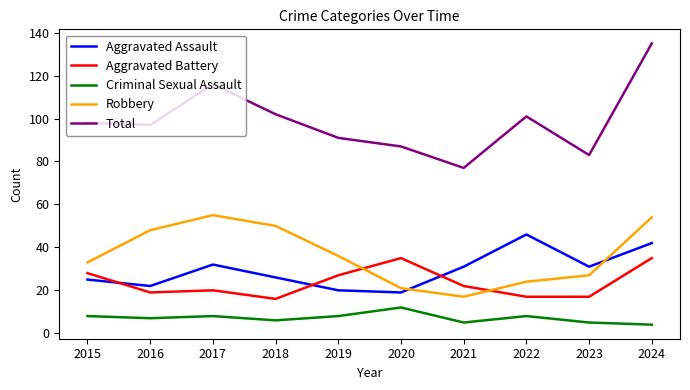

List the series in order of their peak value, lowest first.

Criminal Sexual Assault, Aggravated Battery, Aggravated Assault, Robbery, Total